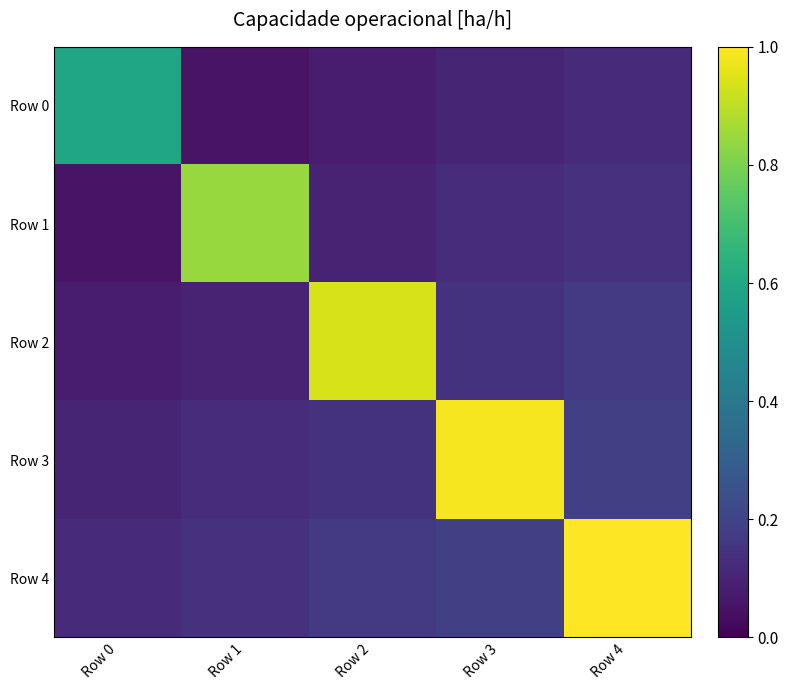

Reading right to left, list all the values displayed in this chart.

Row 0: Row 4=0.1	Row 3=0.1	Row 2=0.1	Row 1=0.1	Row 0=0.6
Row 1: Row 4=0.1	Row 3=0.1	Row 2=0.1	Row 1=0.8	Row 0=0.1
Row 2: Row 4=0.2	Row 3=0.1	Row 2=0.9	Row 1=0.1	Row 0=0.1
Row 3: Row 4=0.2	Row 3=1.0	Row 2=0.1	Row 1=0.1	Row 0=0.1
Row 4: Row 4=1.0	Row 3=0.2	Row 2=0.2	Row 1=0.1	Row 0=0.1